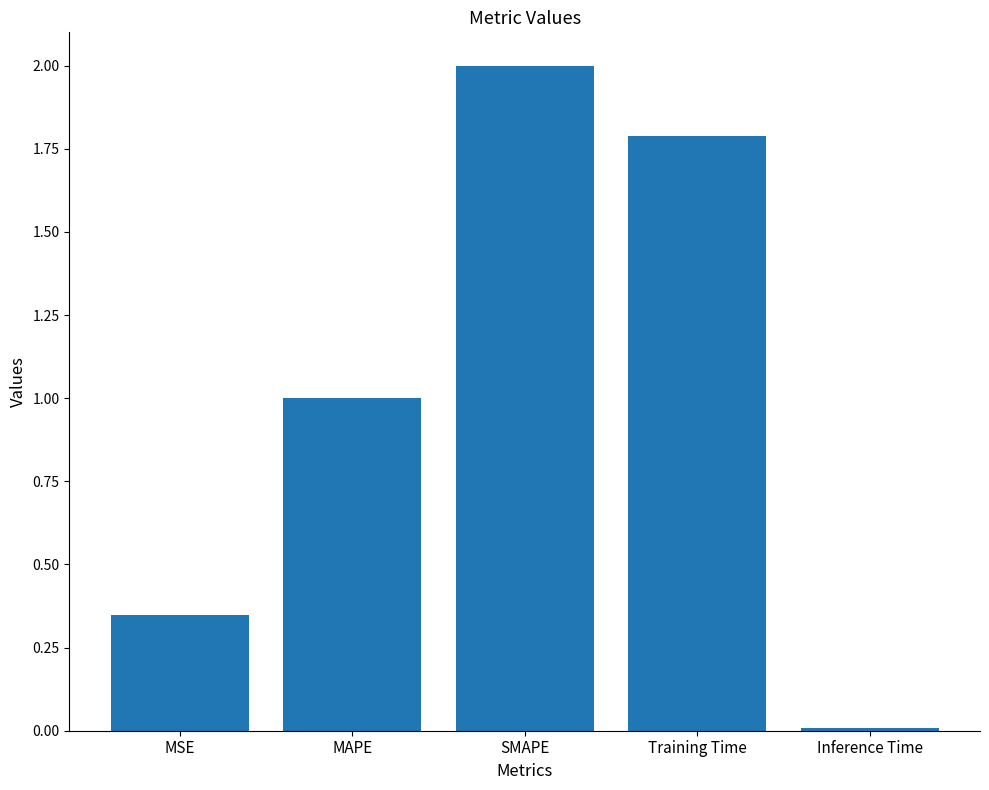

At which label is the value closest to 1?

MAPE